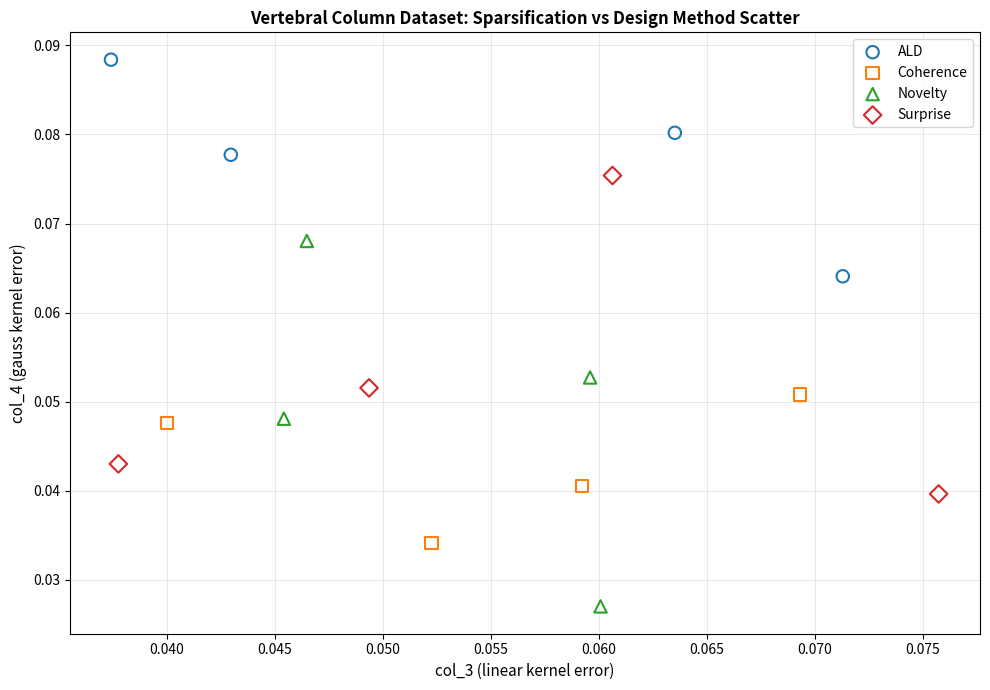

Which series reaches the maximum Y coordinate?

ALD